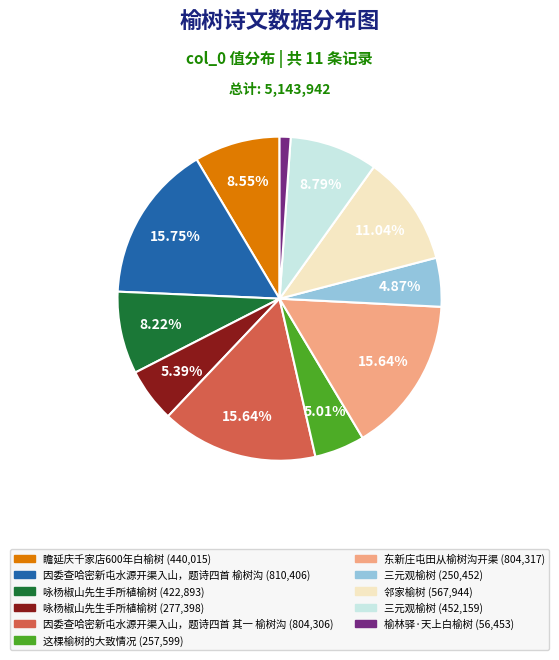

Approximately how many times larger is the value at 这棵榆树的大致情况 (257,599) compared to 因委查哈密新屯水源开渠入山，题诗四首 其一 榆树沟 (804,306)?

0.3